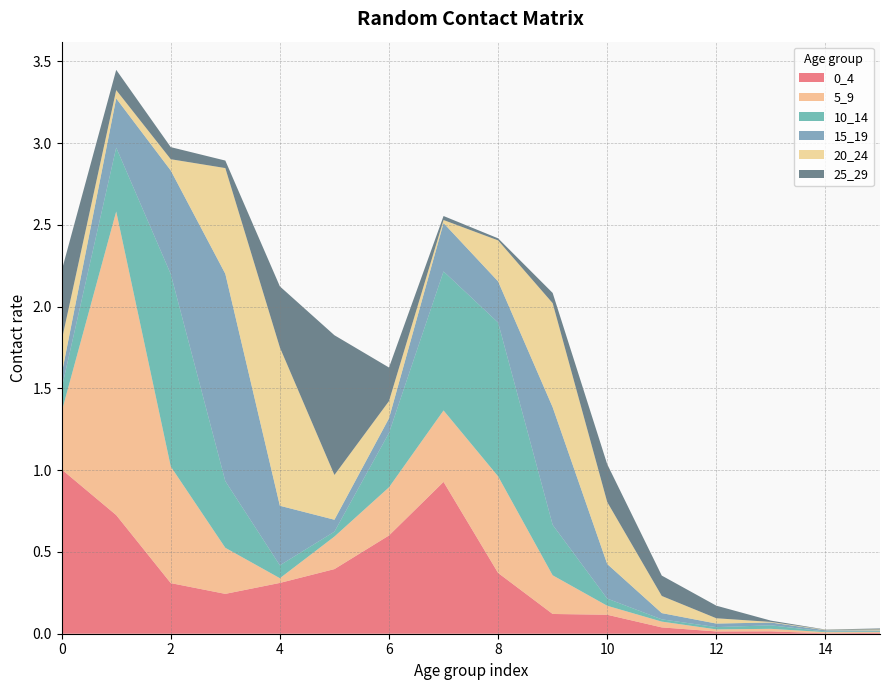

Reading left to right, what are all the values shown in this chart?

0_4: 0=1.0	1=0.7	2=0.3	3=0.2	4=0.3	5=0.4	6=0.6	7=0.9	8=0.4	9=0.1	10=0.1	11=0.0	12=0.0	13=0.0	14=0.0	15=0.0
5_9: 0=0.4	1=1.9	2=0.7	3=0.3	4=0.0	5=0.2	6=0.3	7=0.4	8=0.6	9=0.2	10=0.1	11=0.0	12=0.0	13=0.0	14=0.0	15=0.0
10_14: 0=0.1	1=0.4	2=1.2	3=0.4	4=0.1	5=0.0	6=0.3	7=0.9	8=0.9	9=0.3	10=0.0	11=0.0	12=0.0	13=0.0	14=0.0	15=0.0
15_19: 0=0.1	1=0.3	2=0.6	3=1.3	4=0.4	5=0.1	6=0.1	7=0.3	8=0.3	9=0.7	10=0.2	11=0.0	12=0.0	13=0.0	14=0.0	15=0.0
20_24: 0=0.2	1=0.1	2=0.1	3=0.6	4=1.0	5=0.3	6=0.1	7=0.0	8=0.3	9=0.6	10=0.4	11=0.1	12=0.0	13=0.0	14=0.0	15=0.0
25_29: 0=0.4	1=0.1	2=0.1	3=0.0	4=0.4	5=0.9	6=0.2	7=0.0	8=0.0	9=0.1	10=0.2	11=0.1	12=0.1	13=0.0	14=0.0	15=0.0